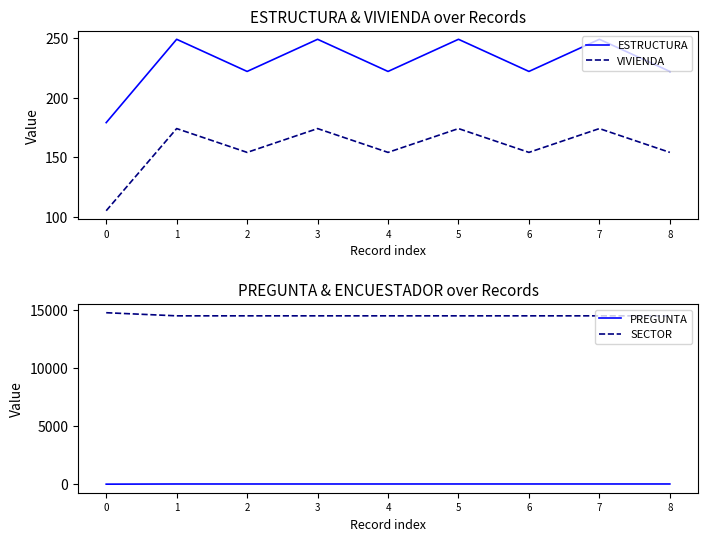

True or false: SECTOR has more than 0 points higher than both neighbors.

False